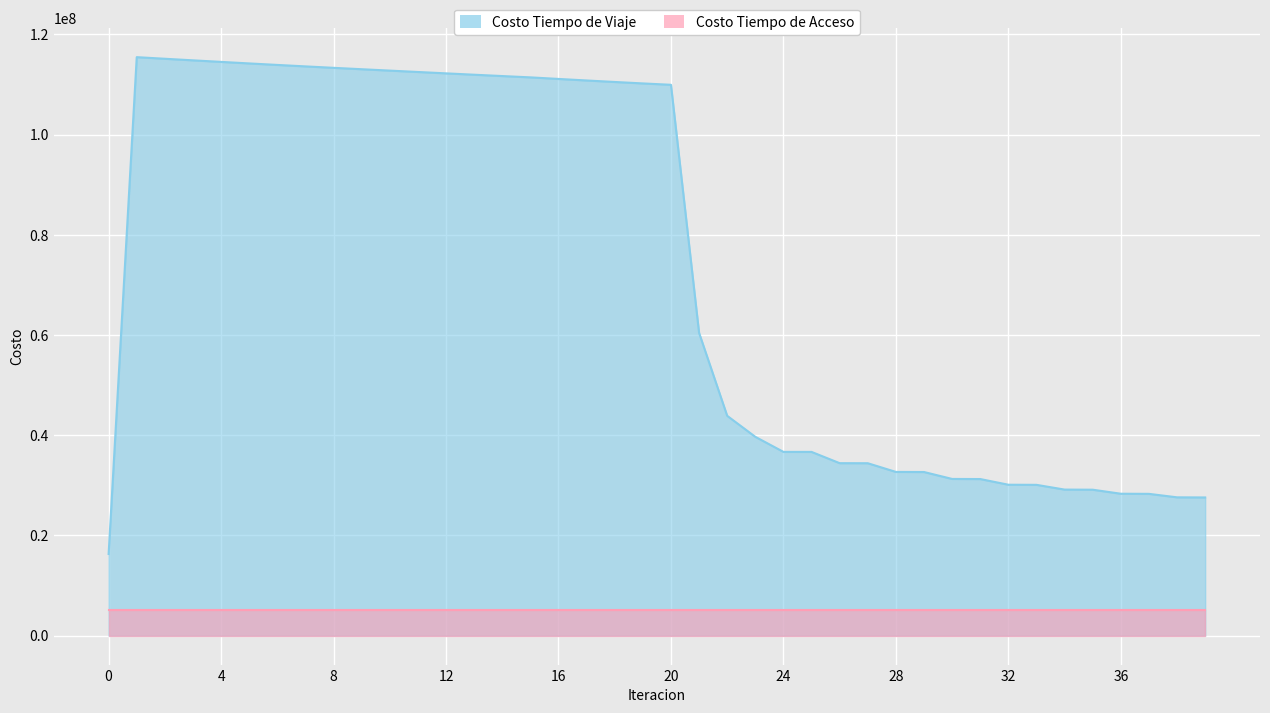

What is the difference between the maximum and minimum values?

99144844.0